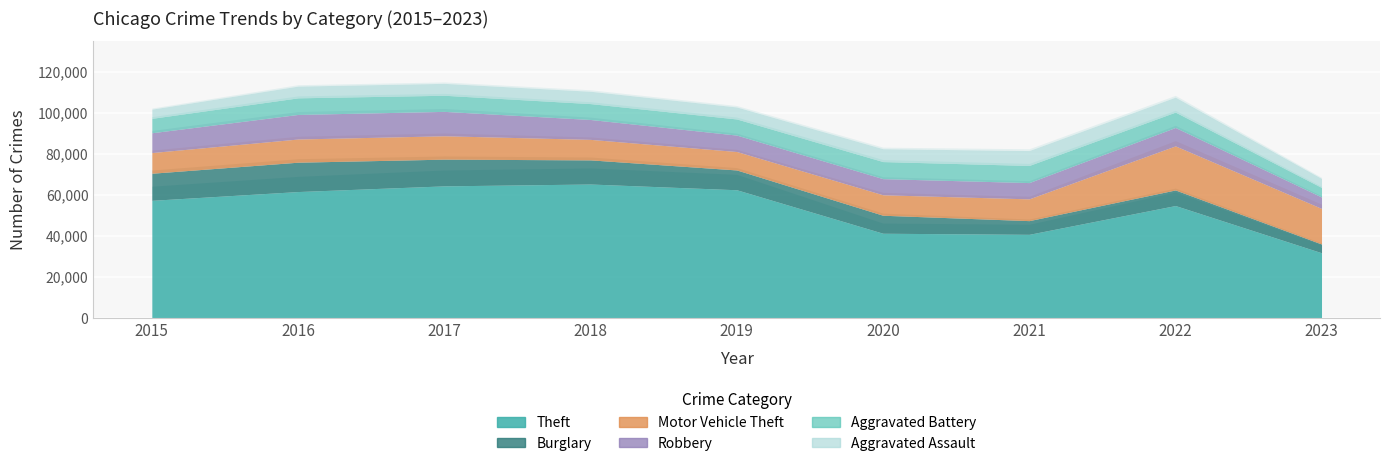

Where do Aggravated Battery and Burglary first cross each other?

2020 and 2021